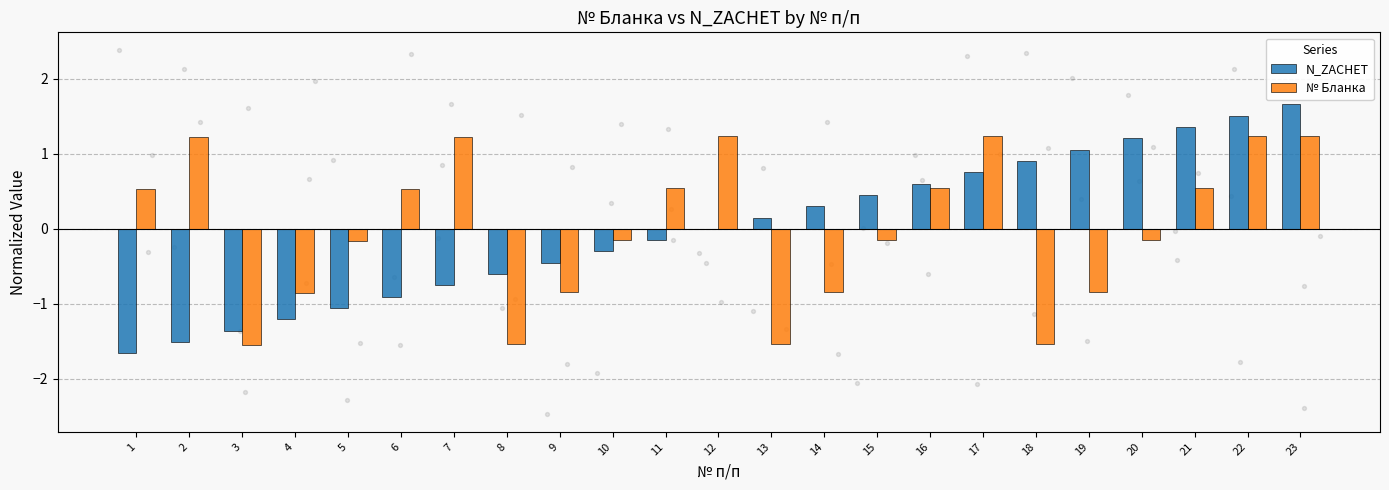

What are all the series names shown in the legend?

N_ZACHET, № Бланка